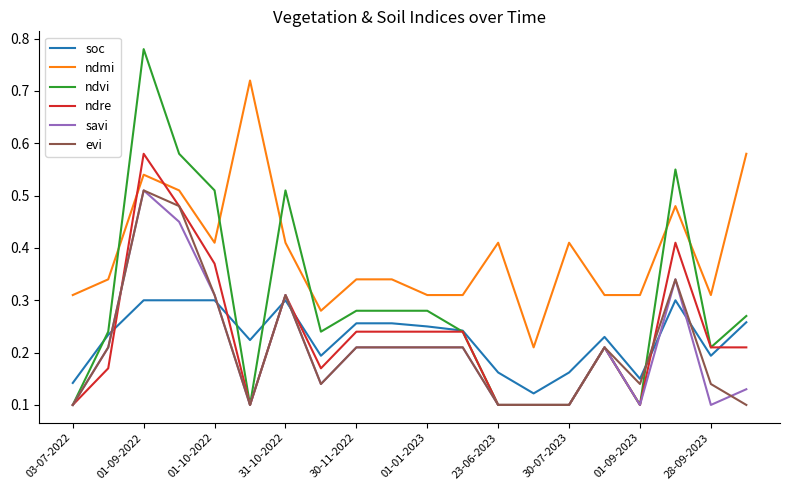

Which series has the largest range (max minus min)?

ndvi